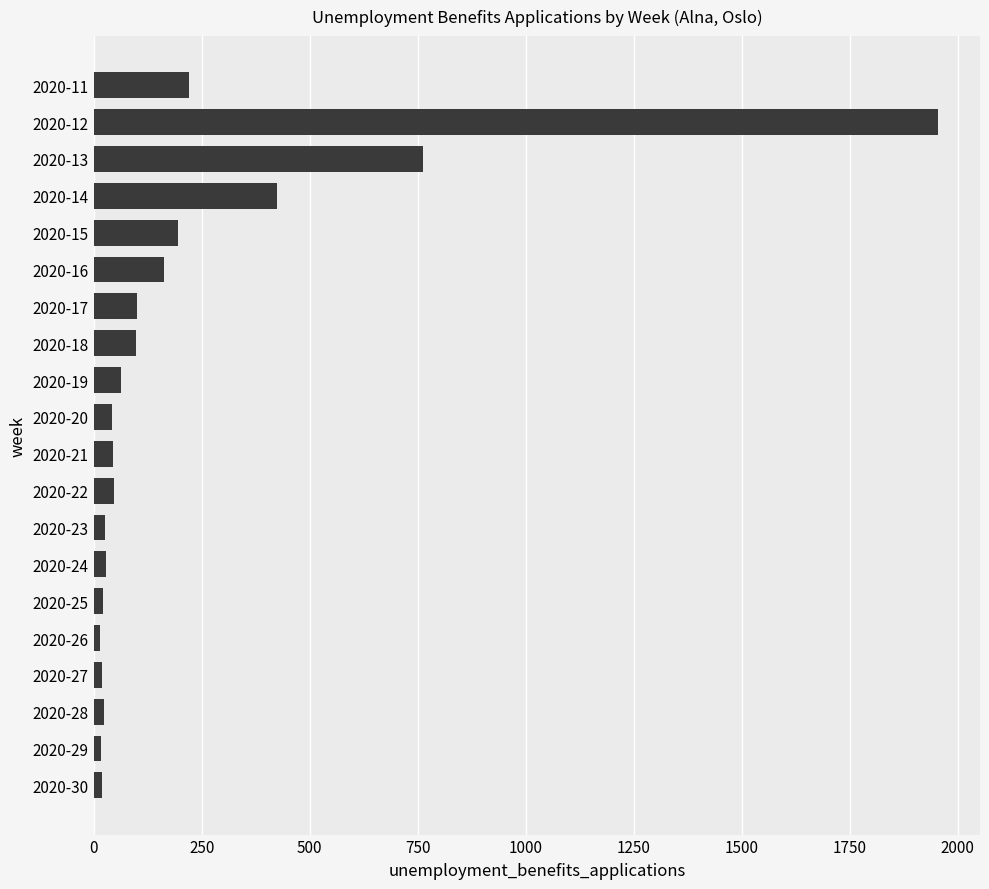

What is the change in value from 2020-22 to 2020-17?

+54